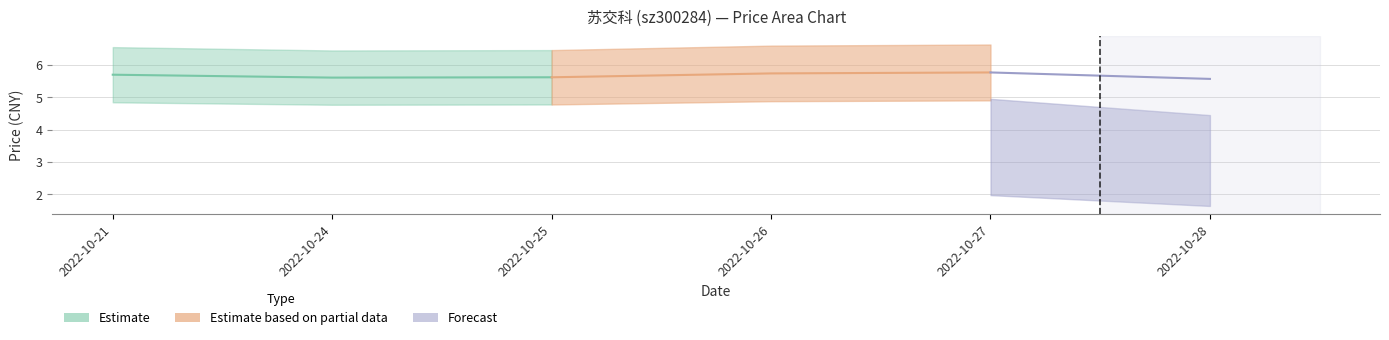

Which has a higher value, 2022-10-24 or 2022-10-25?

2022-10-25